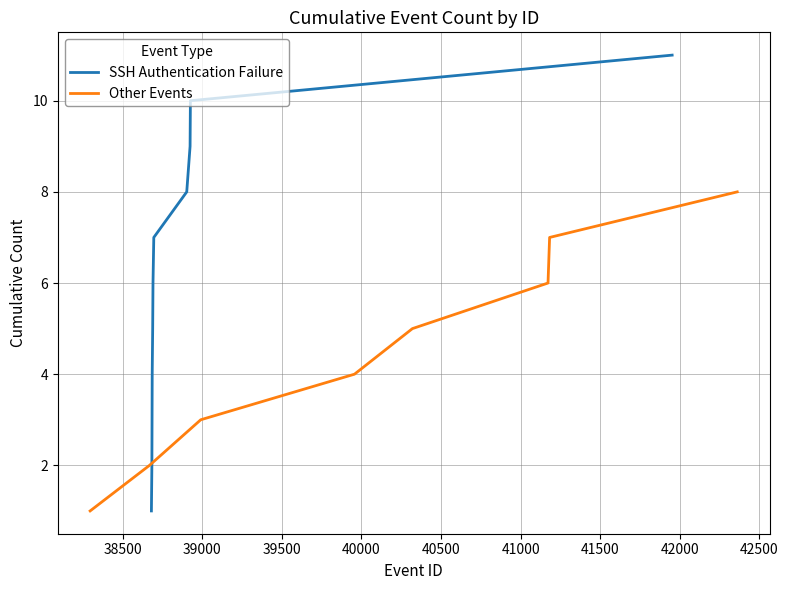

What is the value of the 1st point from the left?

1